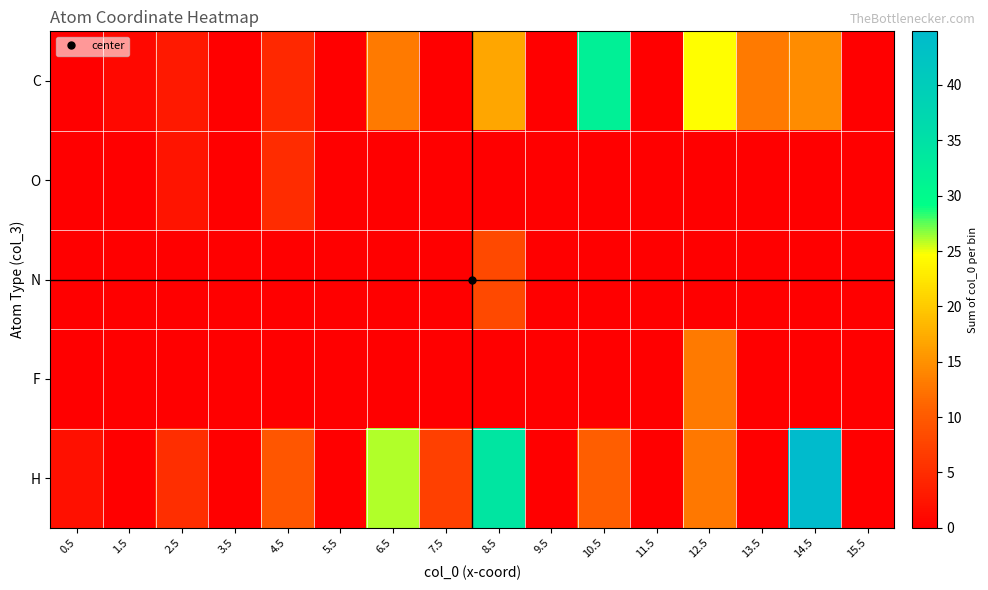

Which series has the widest spread of values?

H